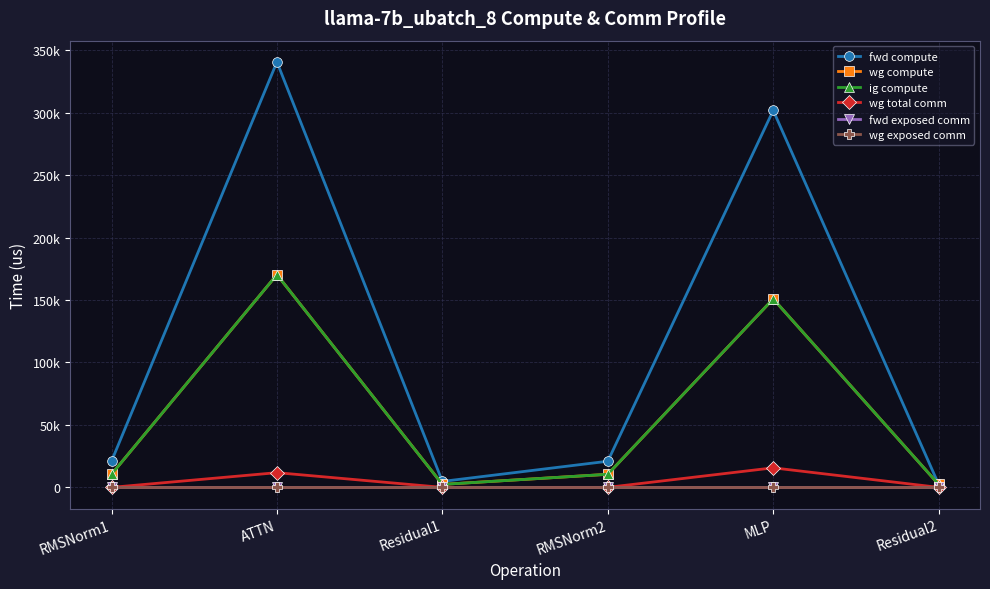

What is the greatest value displayed?

340655.3